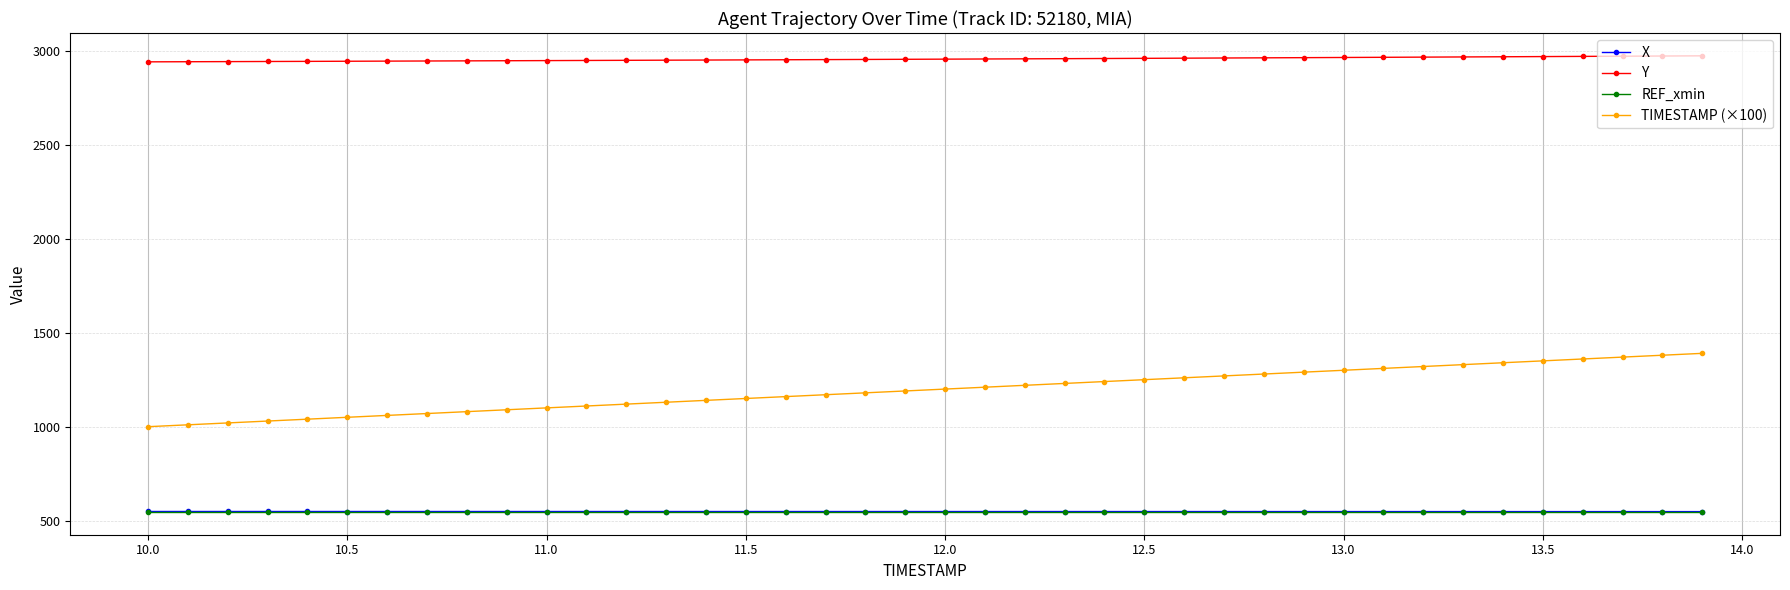

What is the value of the X point at the 27th from the left?

548.8